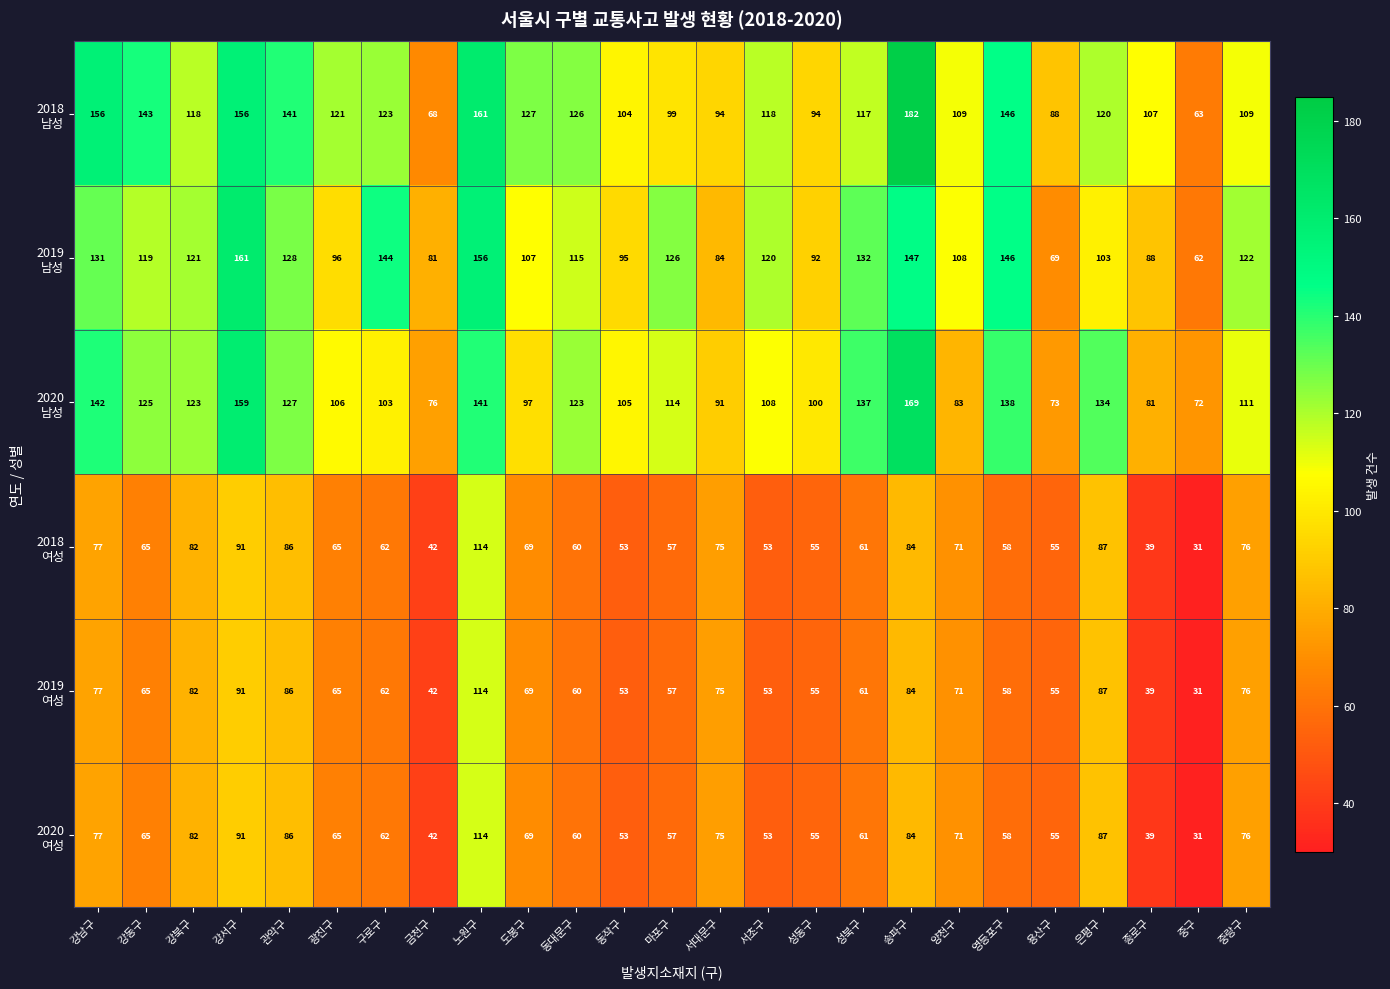

What is the difference between the highest and lowest values at 강서구?

70